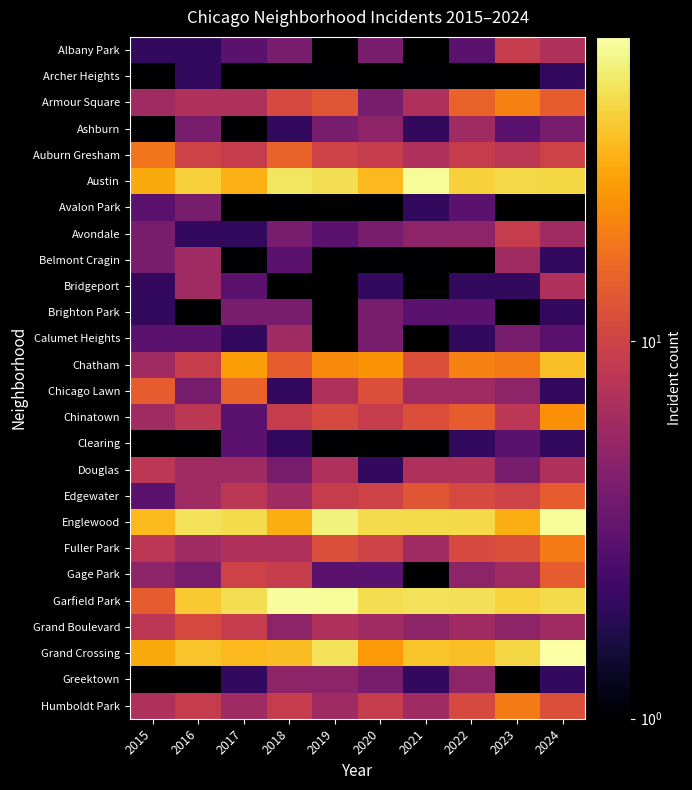

The Austin series shows 84.2 at 2018. True or false?

False